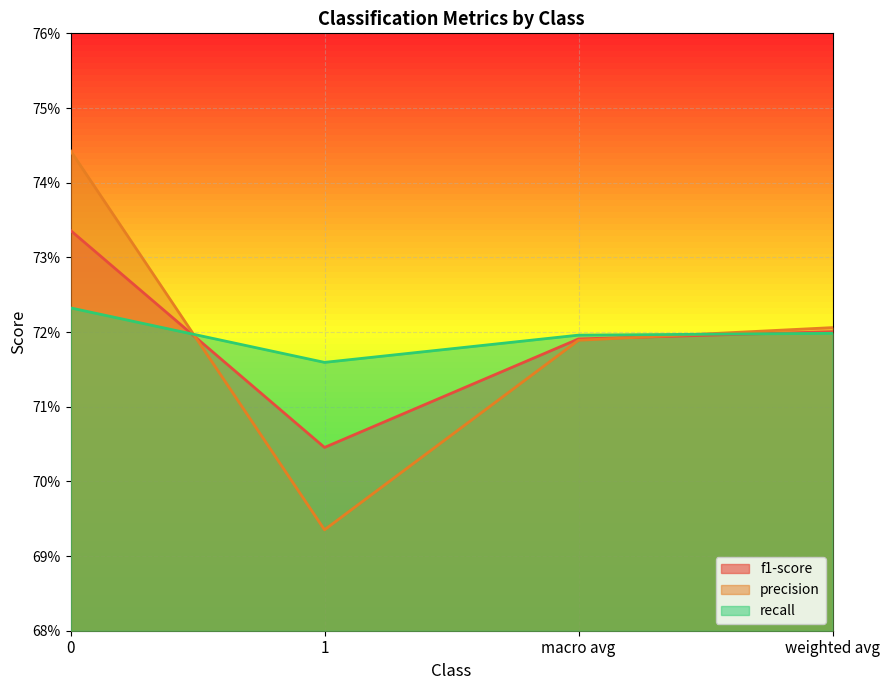

What is the label of the 3rd point from the right?

1